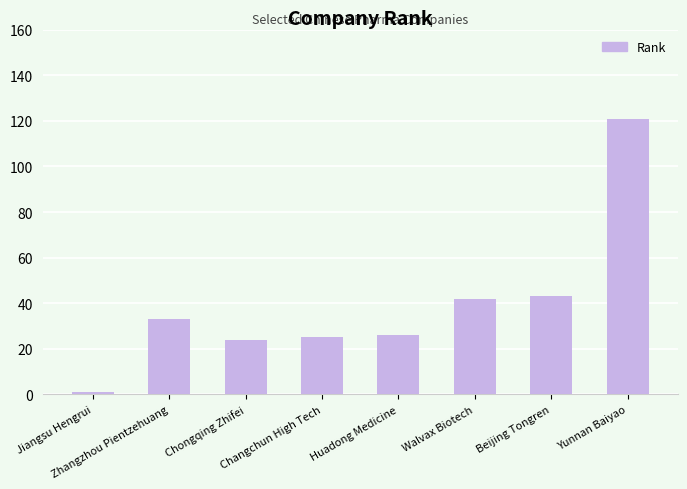

Which has a higher value, Chongqing Zhifei or Jiangsu Hengrui?

Chongqing Zhifei